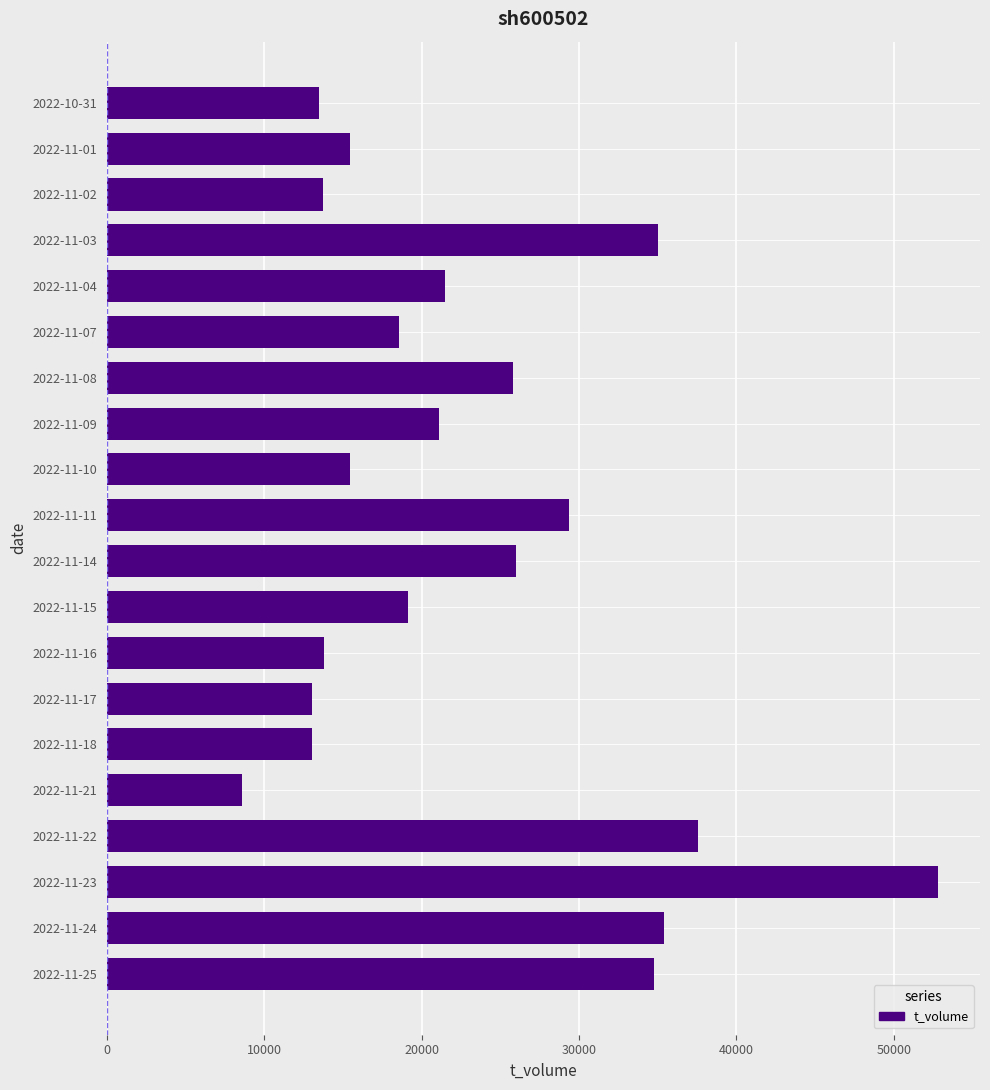

What is the change in value from 2022-11-18 to 2022-11-10?

+2402